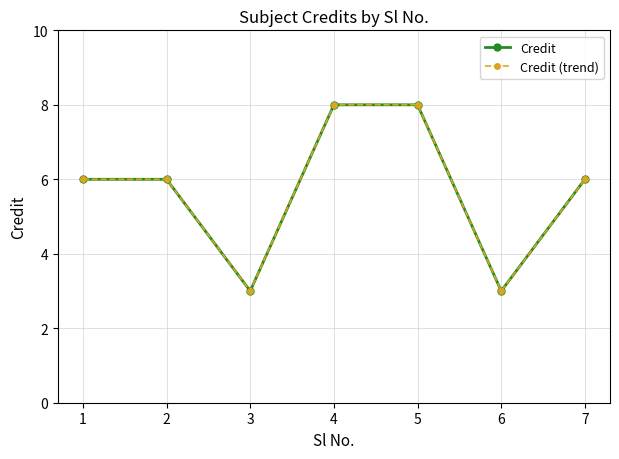

Which series has the largest total across all categories?

Credit